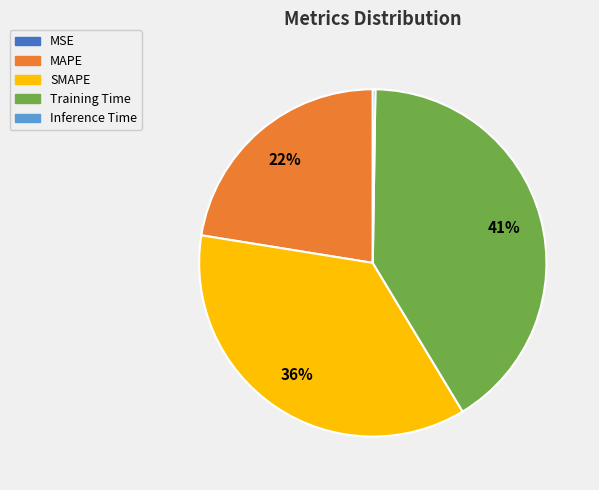

True or false: SMAPE accounts for 36% of the total.

True